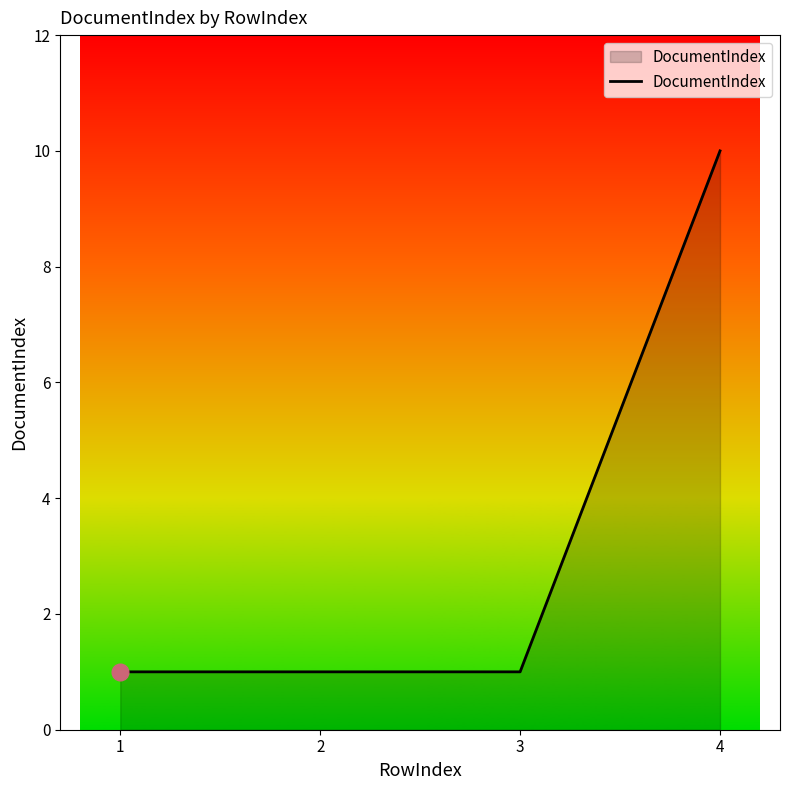

Approximately how many times larger is the value at 1 compared to 3?

1.0